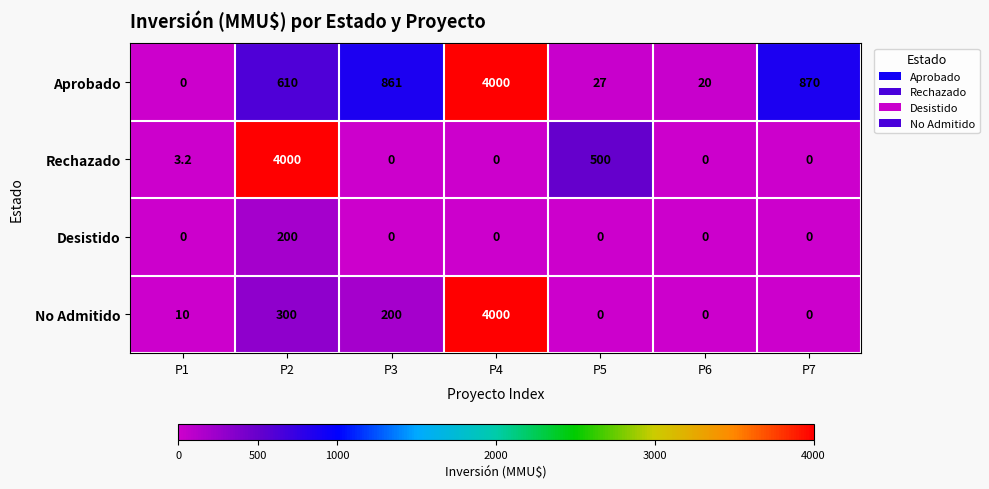

Rank the series at P2 from lowest to highest value.

Desistido, No Admitido, Aprobado, Rechazado